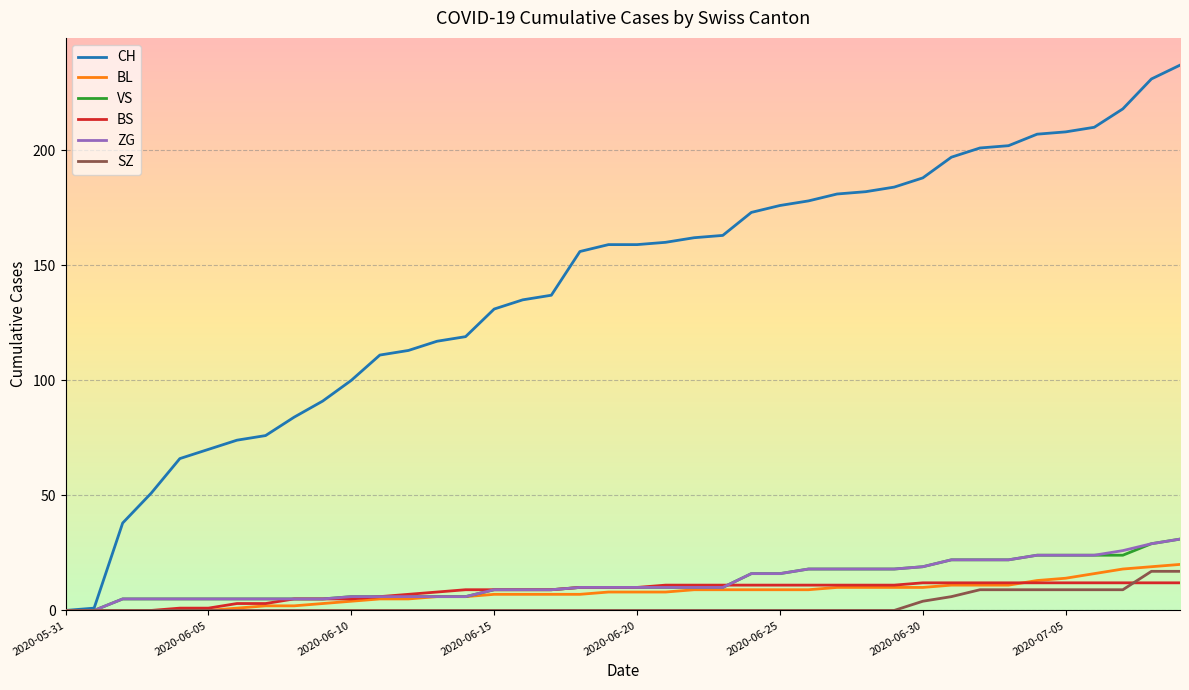

Which series has the largest total across all categories?

CH